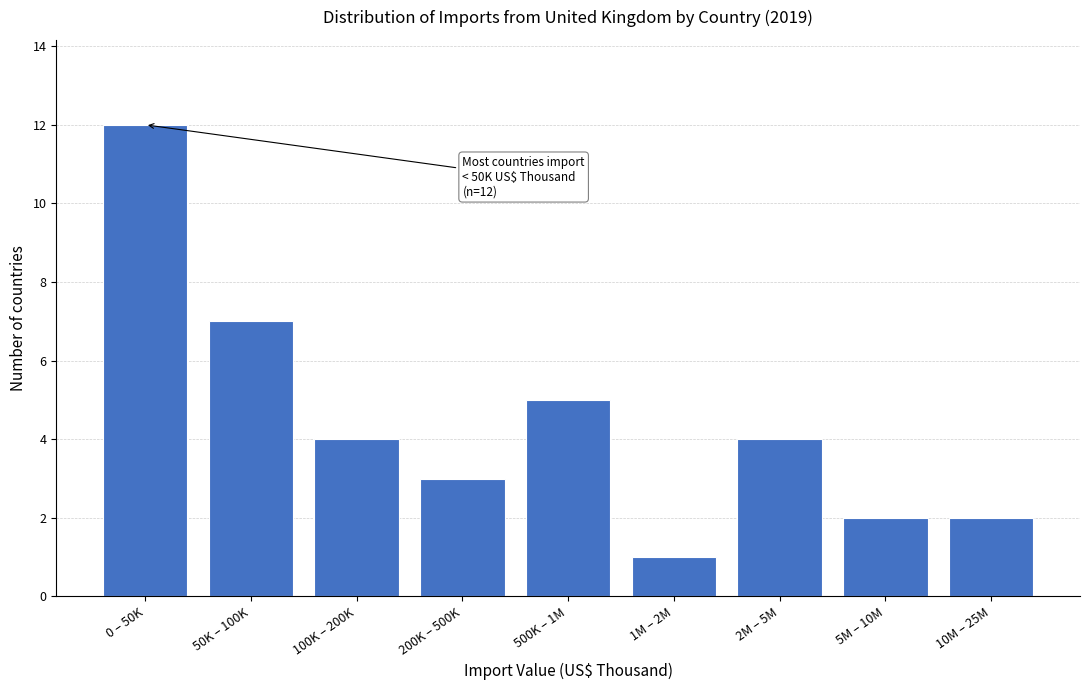

Reading right to left, extract all data points from this chart.

10M – 25M=2	5M – 10M=2	2M – 5M=4	1M – 2M=1	500K – 1M=5	200K – 500K=3	100K – 200K=4	50K – 100K=7	0 – 50K=12